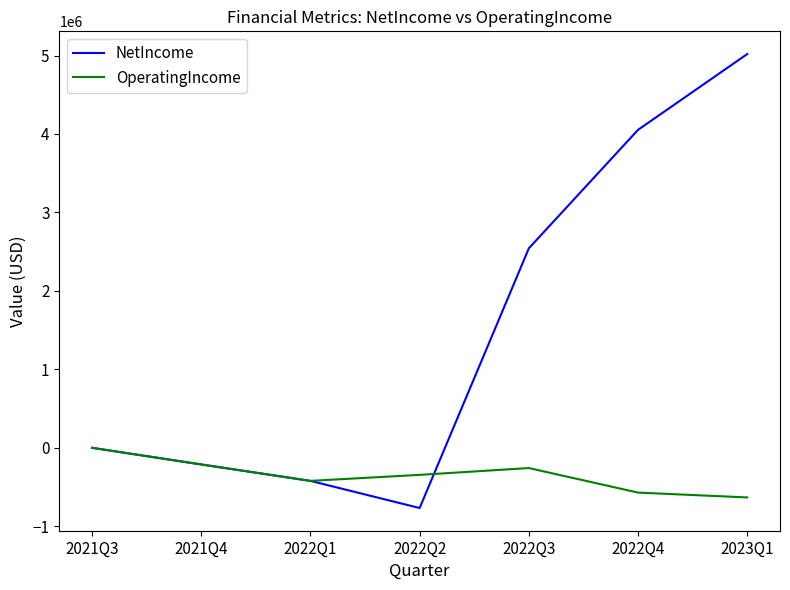

What is the lowest value of the NetIncome series?

-767455